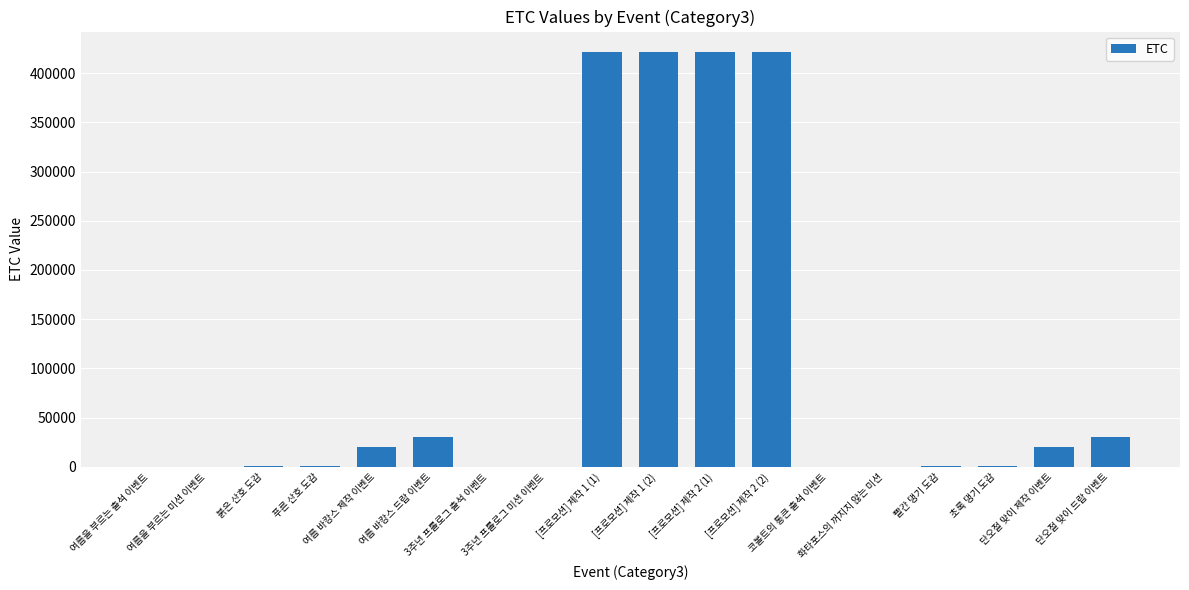

What is the change in value from 빨간 댕기 도감 to 단오절 맞이 제작 이벤트?

+18899